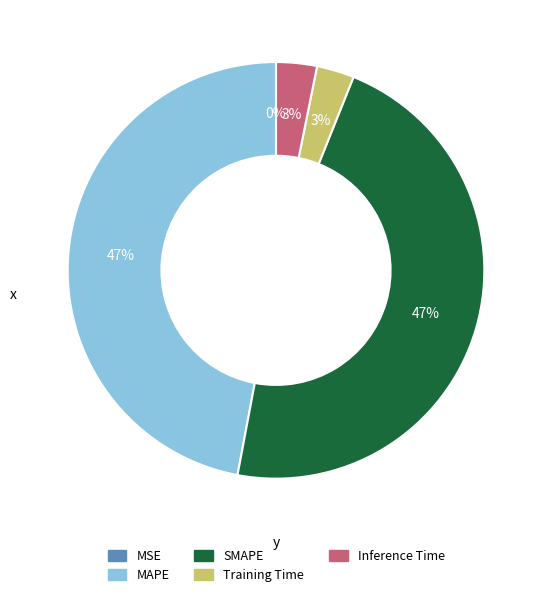

To the nearest percent, what is the average slice percentage?

20%